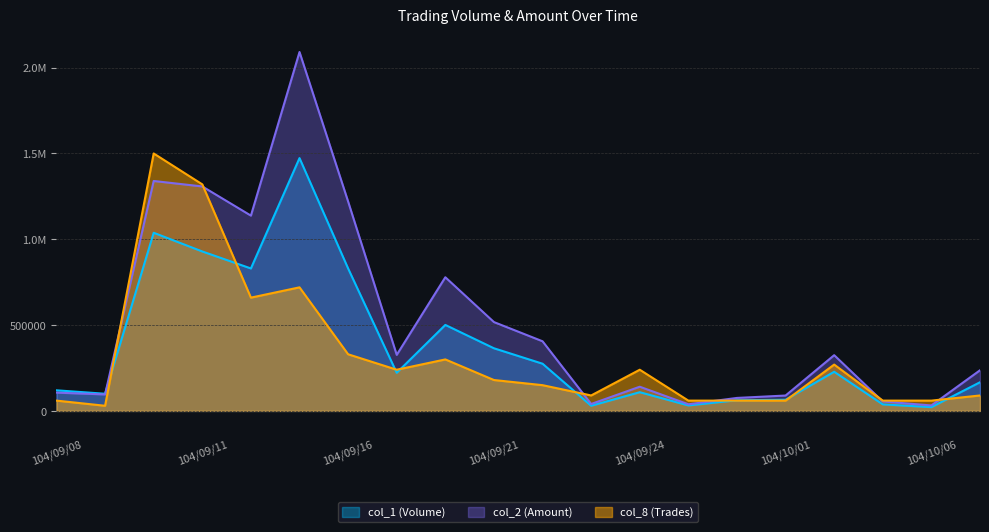

What is the lowest value of the col_2 (Amount) series?

31820